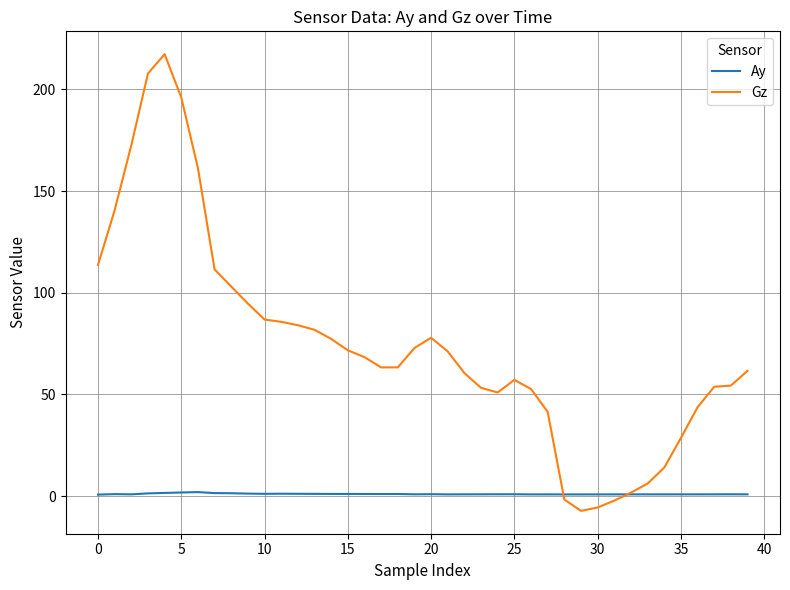

Rank the series by their average value, from lowest to highest.

Ay, Gz